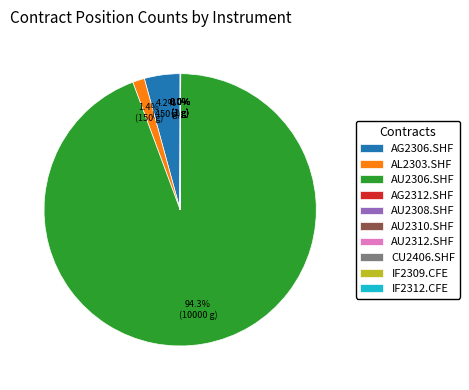

How much of the chart is everything except AG2306.SHF?

95.8%